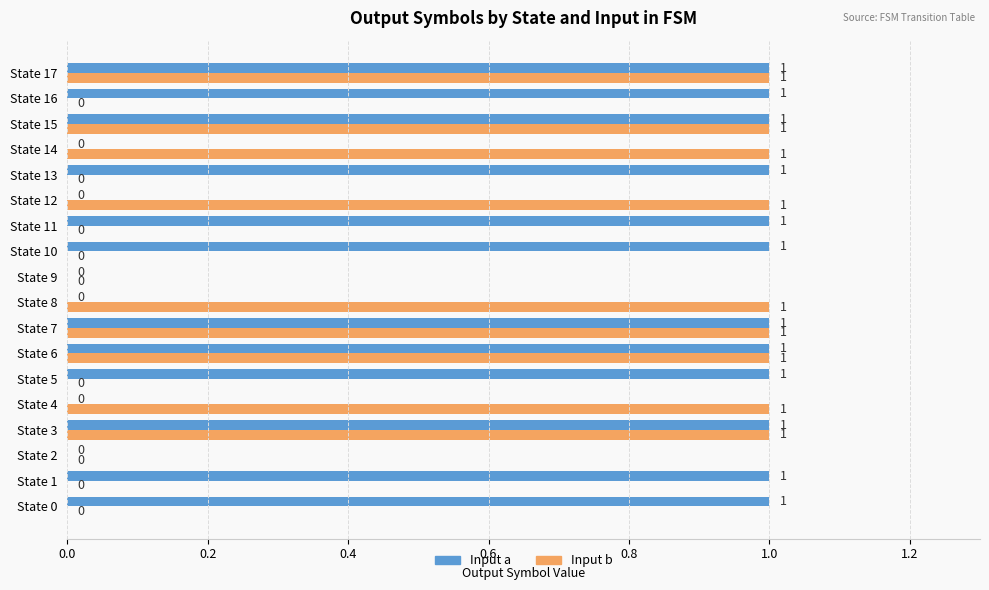

What is the greatest value displayed?

1